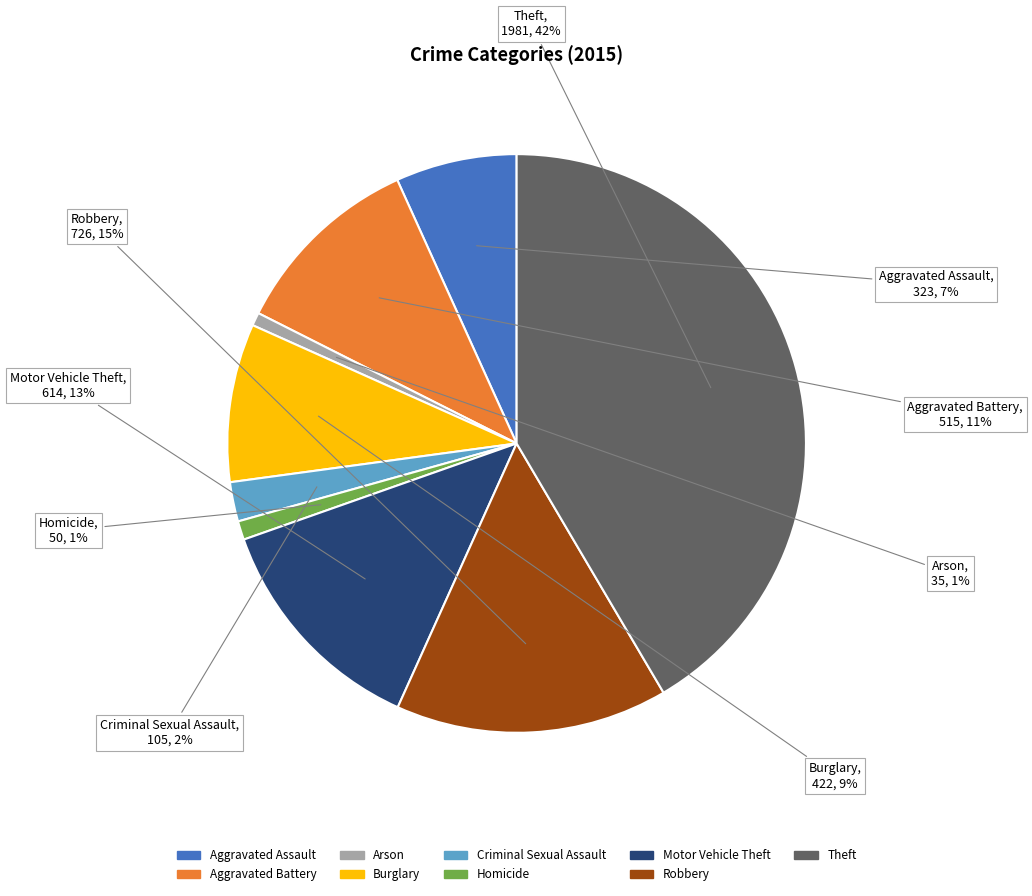

How many slices are in this pie chart?

9